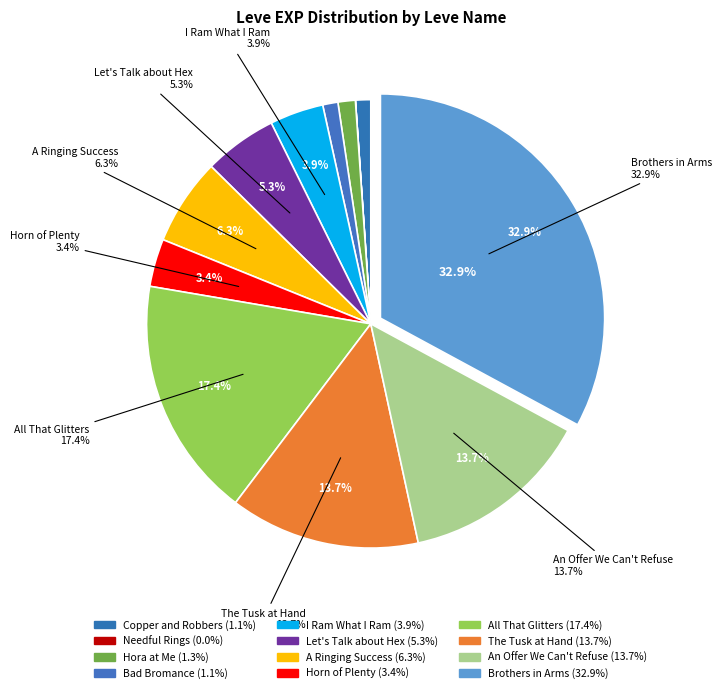

Count the number of slices in the pie.

12